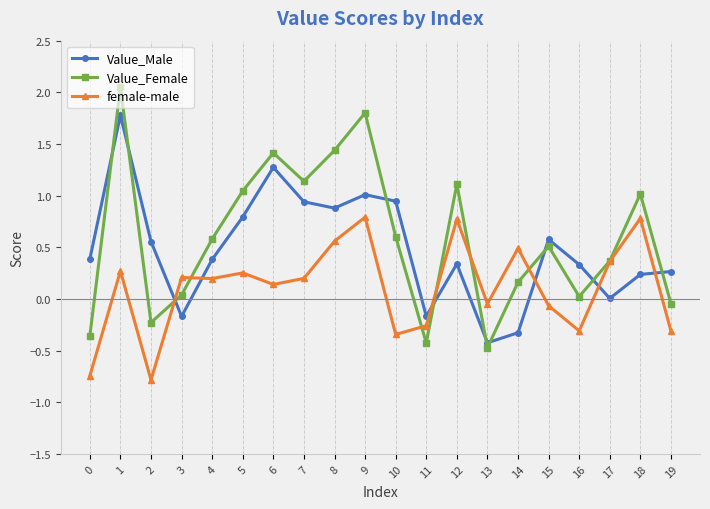

List the series in order of their peak value, highest first.

Value_Female, Value_Male, female-male